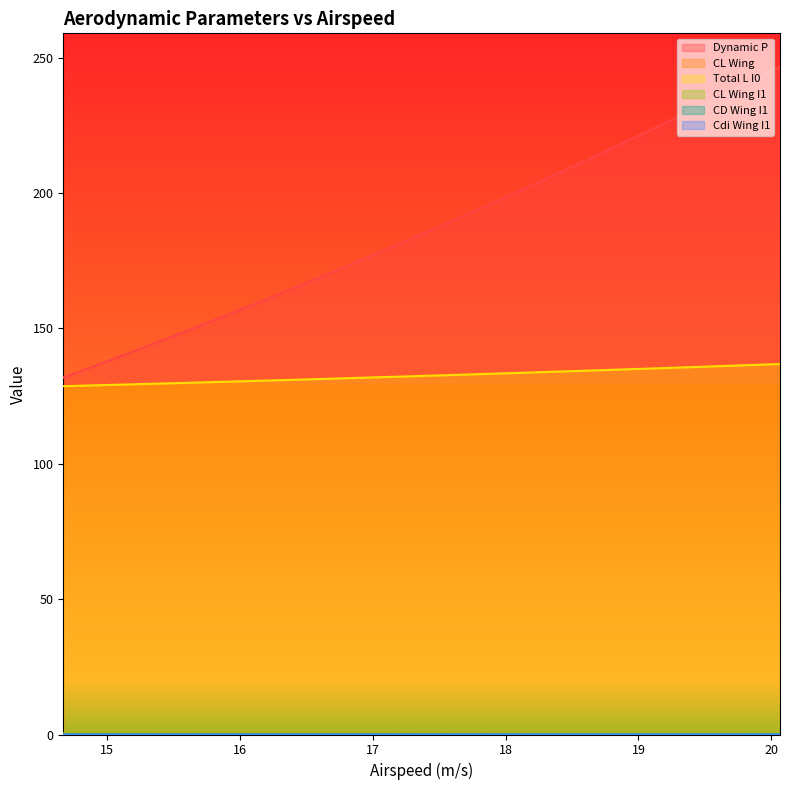

Does the chart have visible grid lines?

No